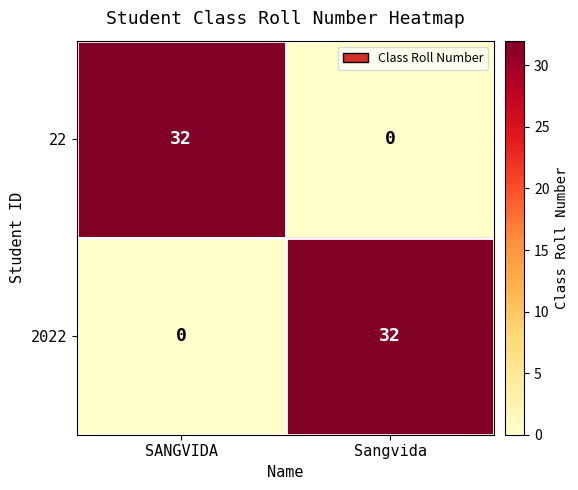

Which category has the highest value in the 22 series?

SANGVIDA